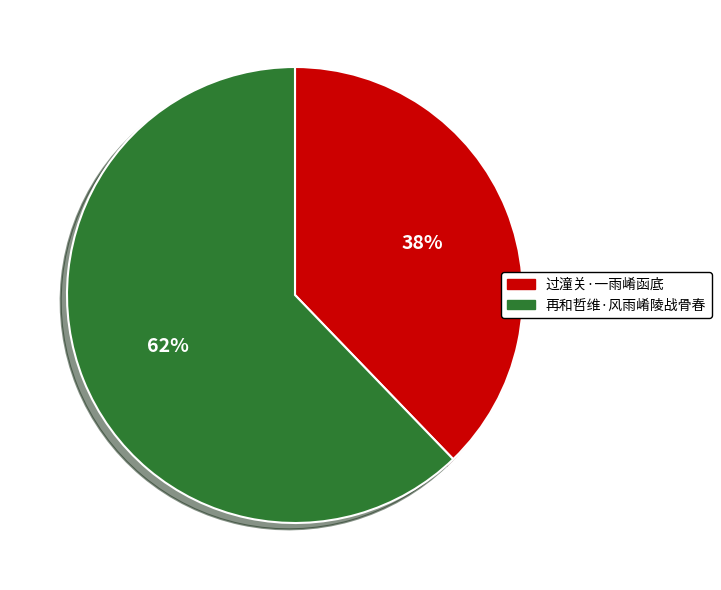

Is it true that 再和哲维·风雨崤陵战骨春 is 62% of the pie?

True